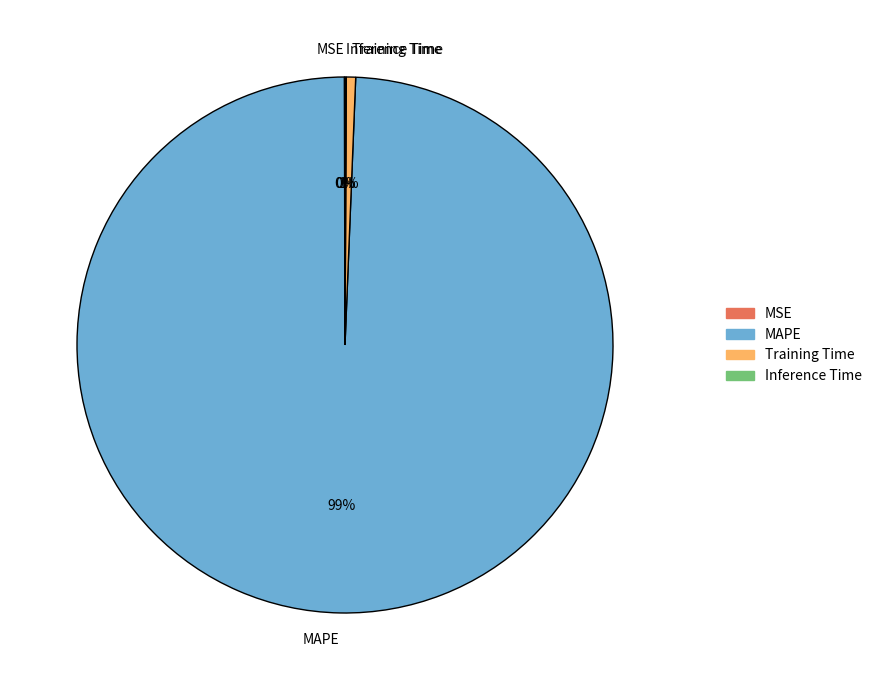

Do Training Time and MAPE together represent more than half of the pie?

Yes